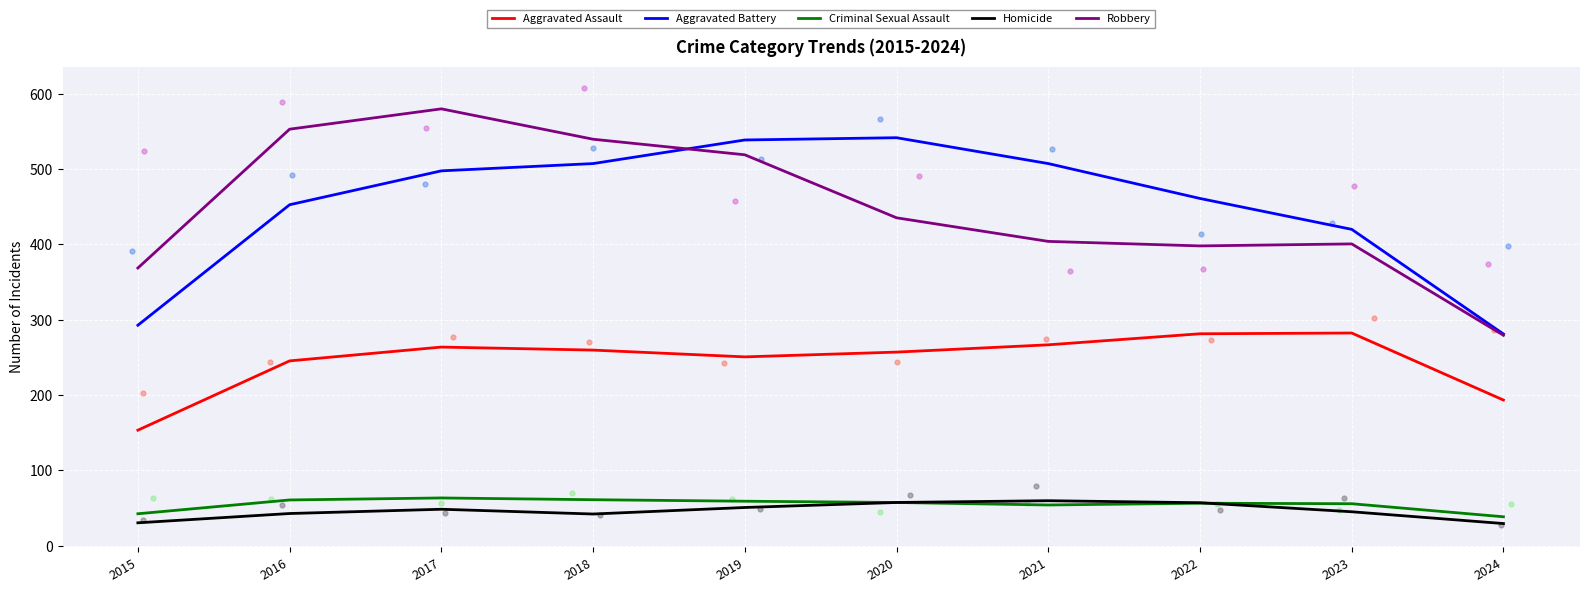

At which category is the sum across all series the highest?

2017